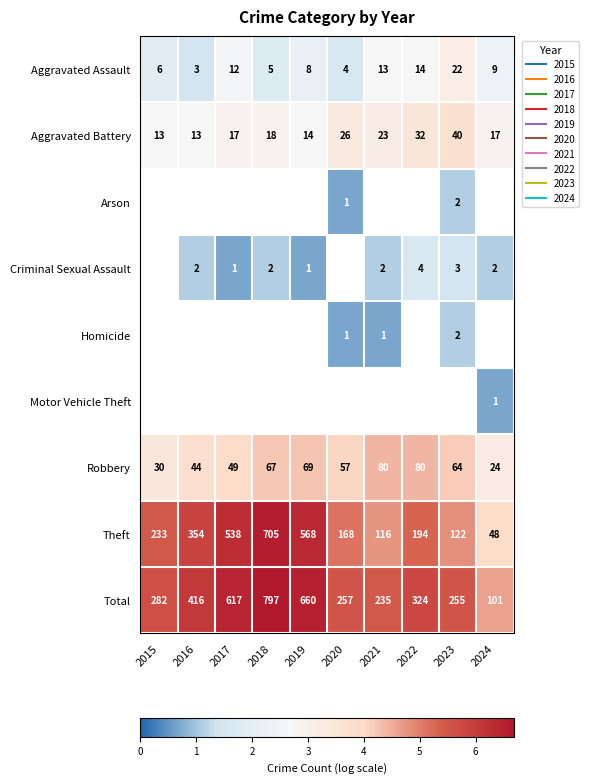

Is the value of Homicide at 2015 greater than the value of Robbery at 2019?

No